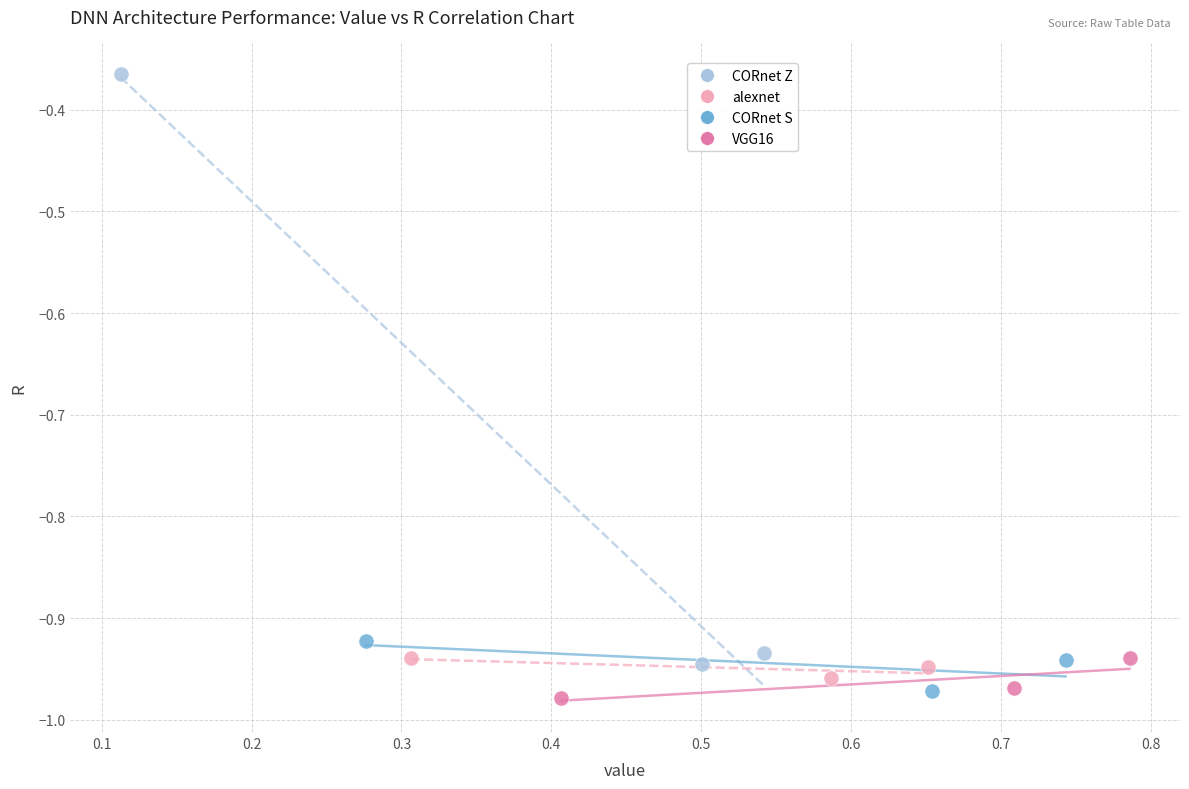

Which series has the largest Y range (max minus min)?

CORnet Z